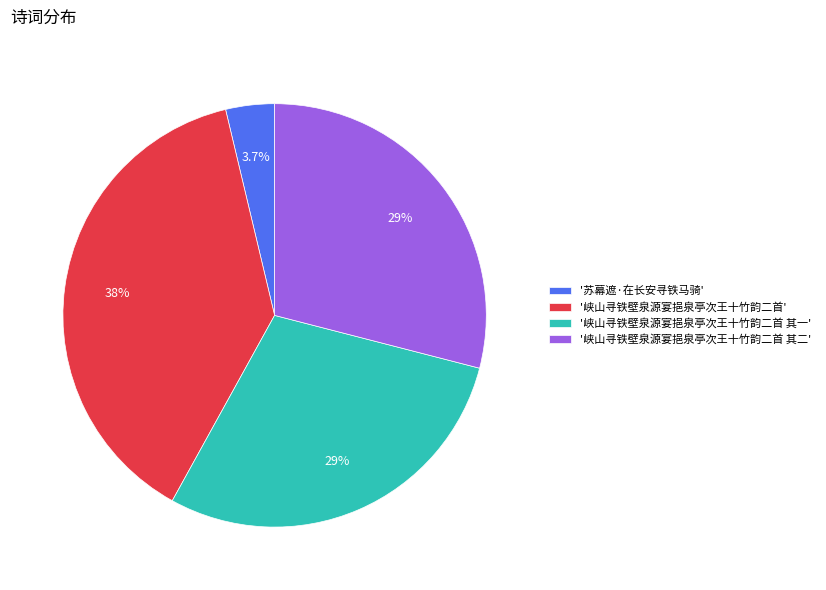

What is the ratio of the value at '峡山寻铁壁泉源宴挹泉亭次王十竹韵二首' to the value at '峡山寻铁壁泉源宴挹泉亭次王十竹韵二首 其一'?

1.3